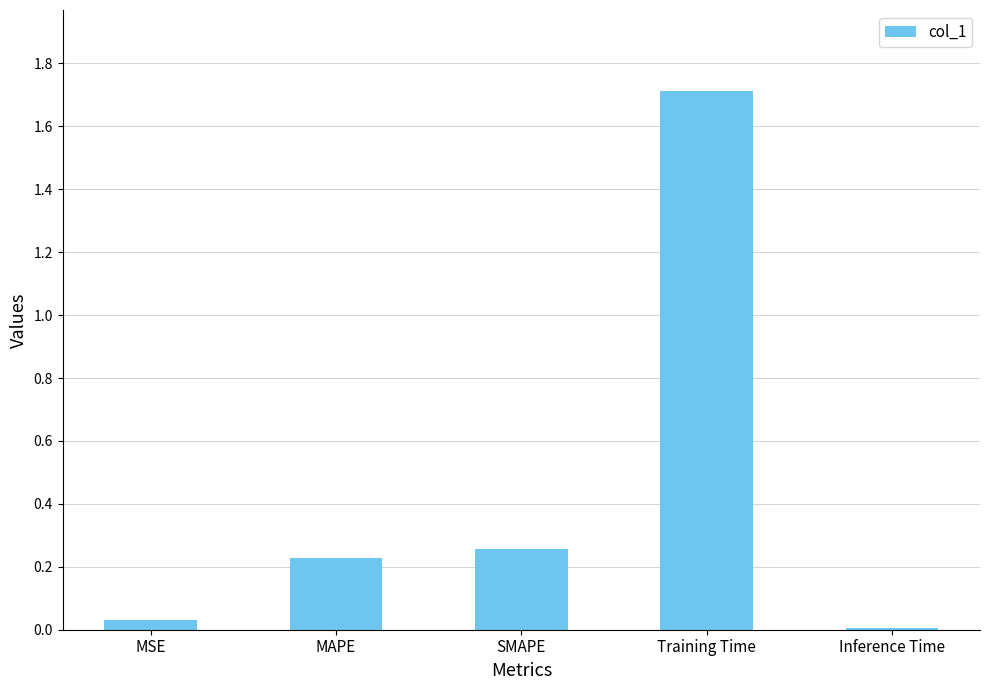

Count the number of data series in this chart.

1